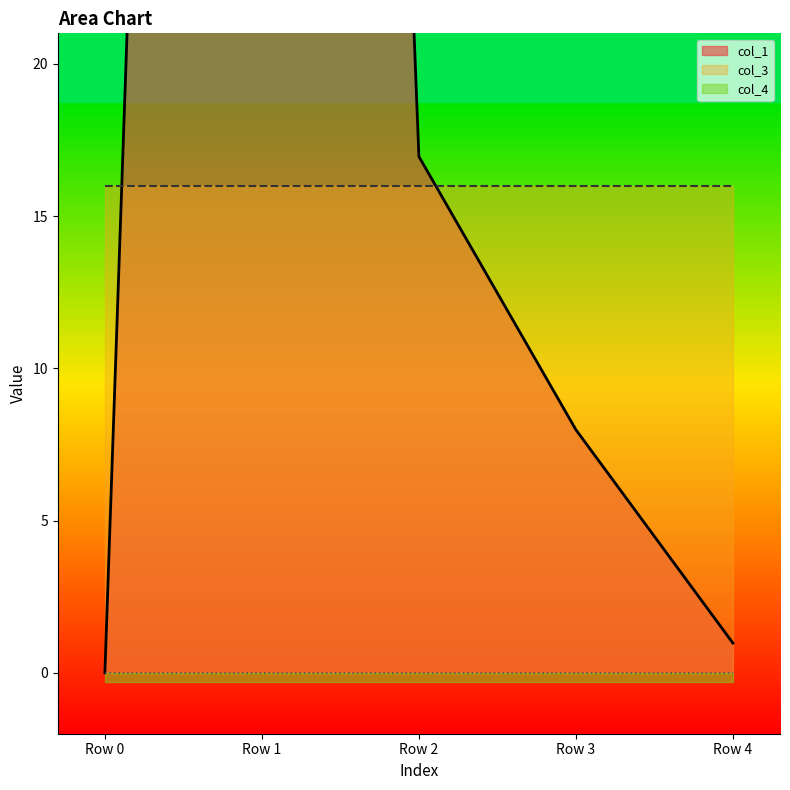

What is the average value of the col_1 series?

34.9